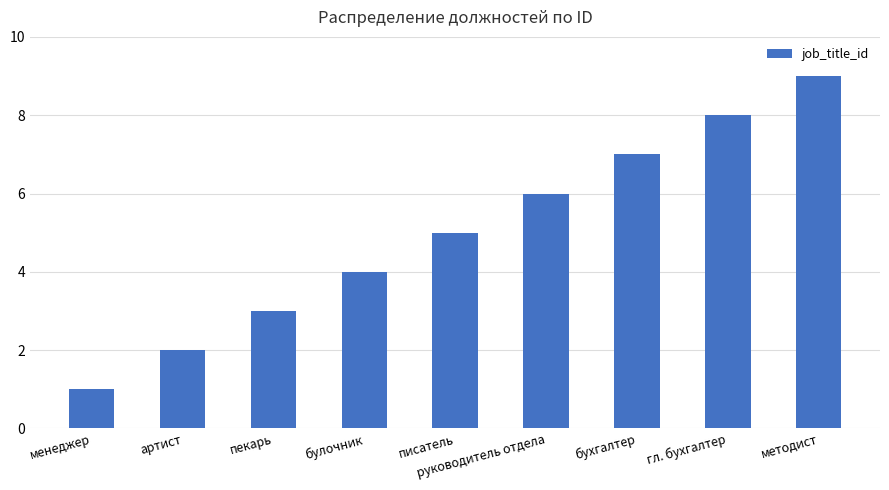

How many bars are there in total?

9